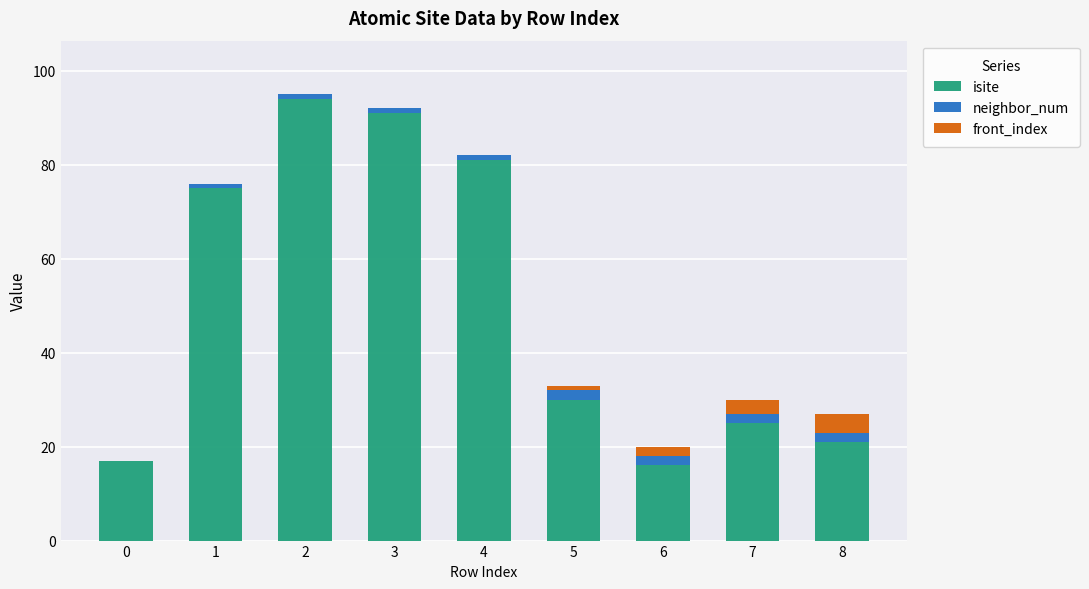

Is it true that isite equals 9 at 0?

False